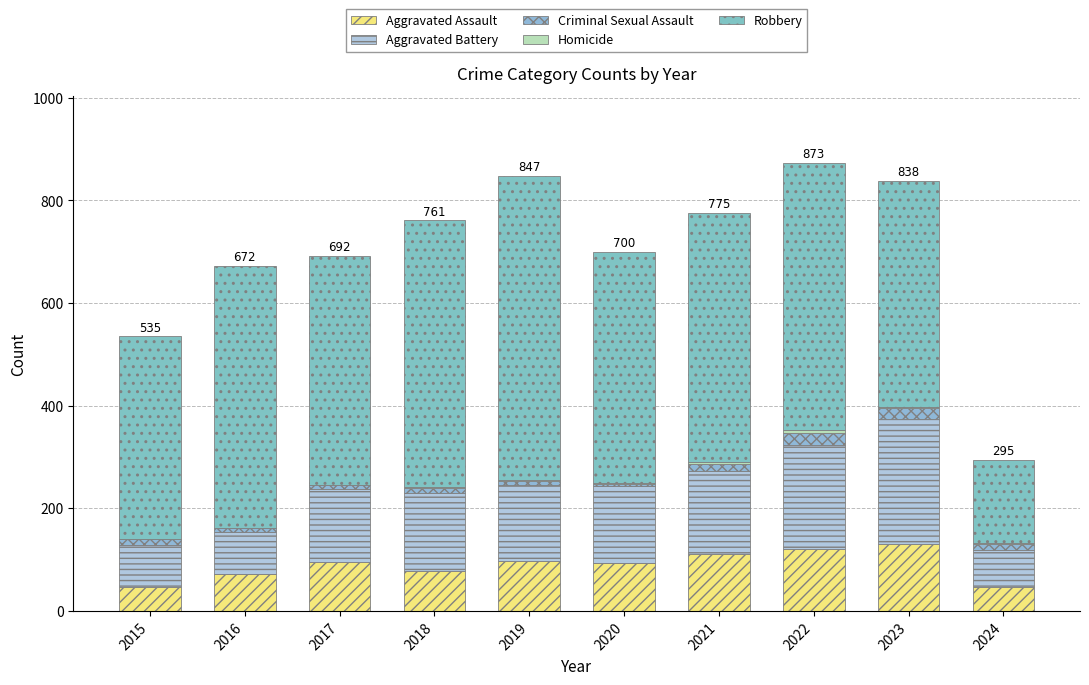

Are the bars grouped side by side (vs. stacked)?

No